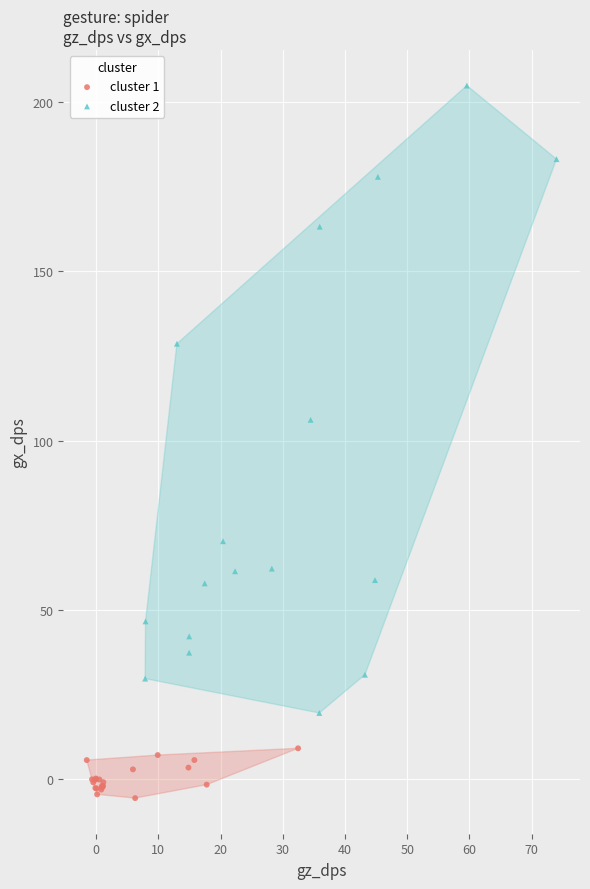

Which series has the widest spread of Y values?

cluster 2